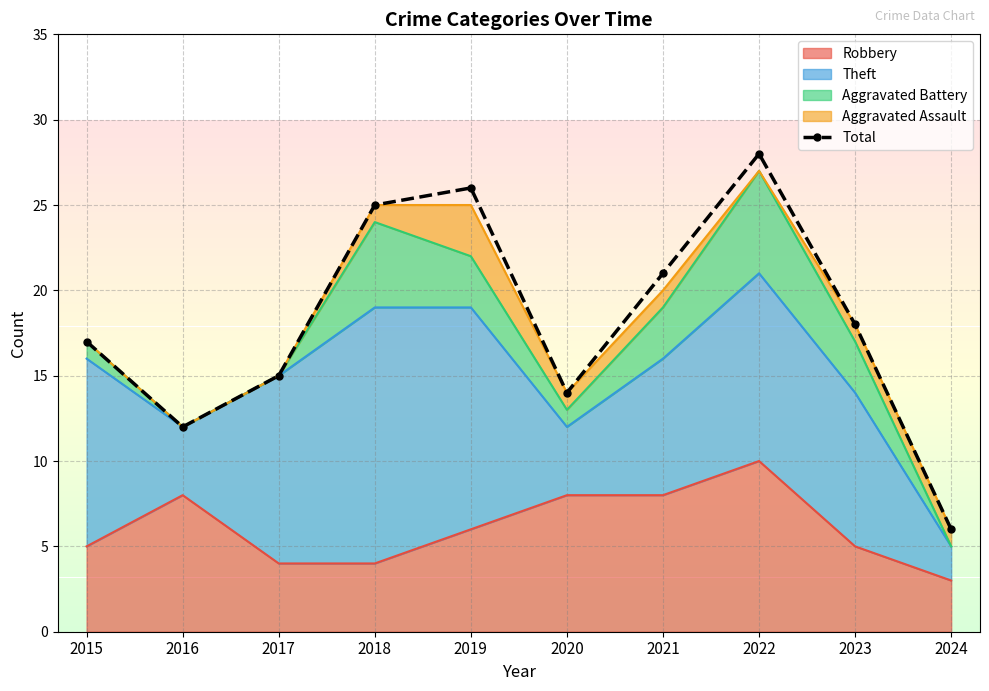

What is the ratio of the value at 2015 to the value at 2023?

0.9